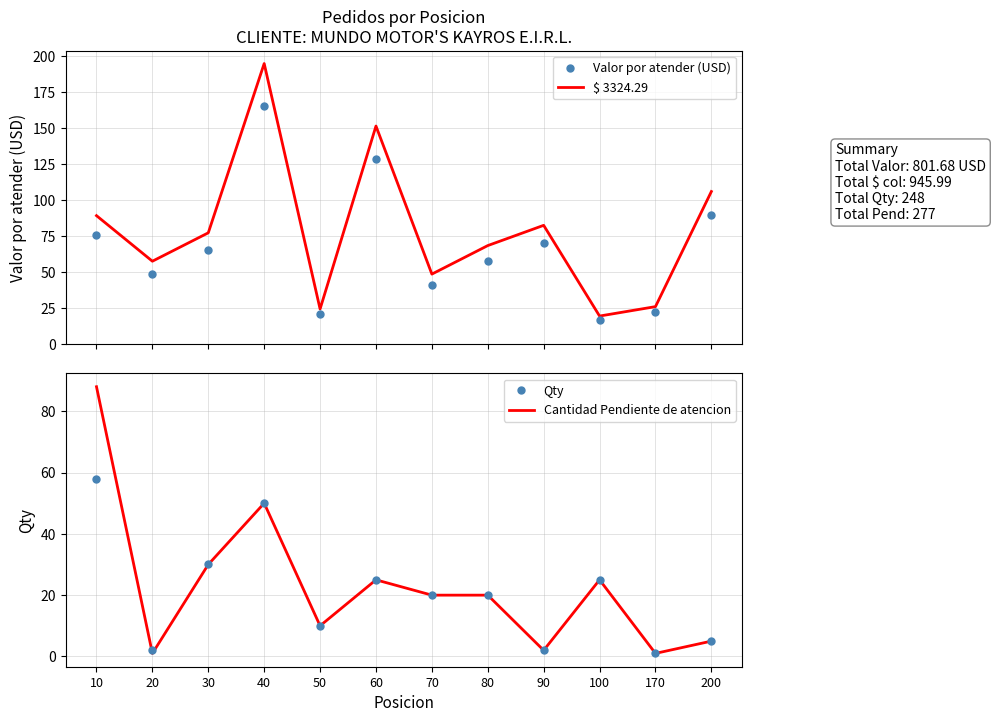

At how many categories does at least one series exceed 37?

9